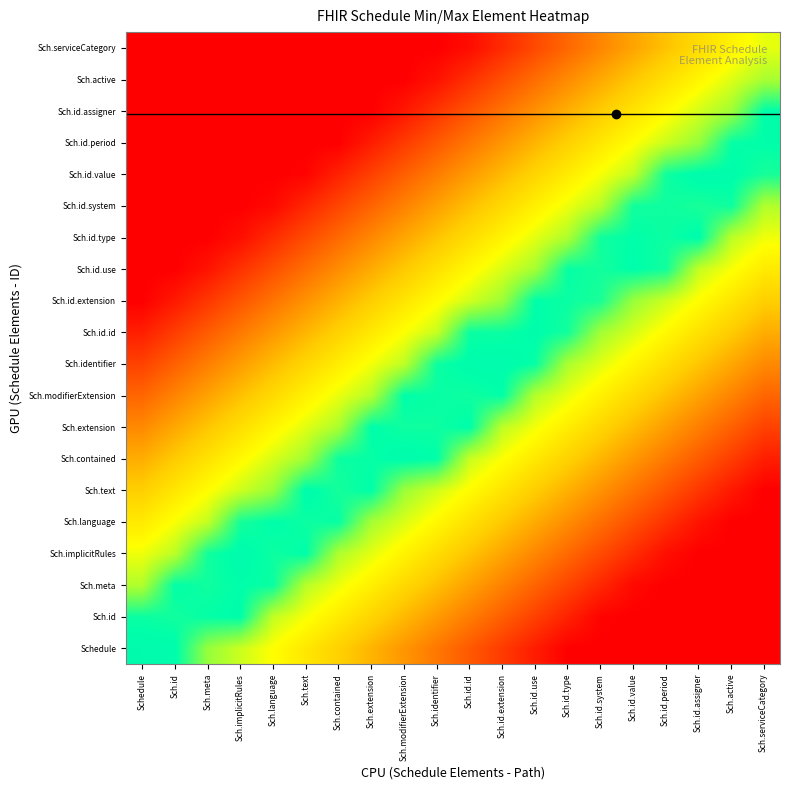

At how many categories does at least one series exceed 0?

20